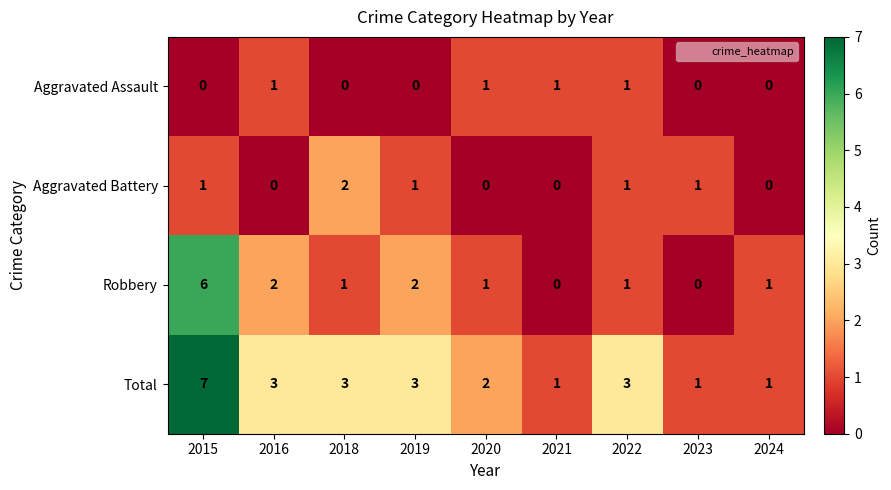

How many Aggravated Assault values are between 0 and 1?

9